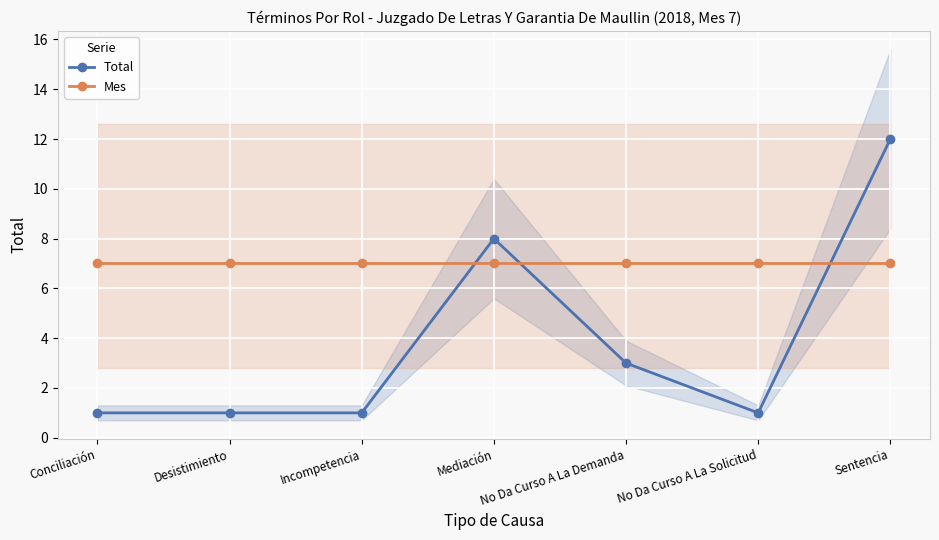

Which label corresponds to the smallest value in the chart?

Conciliación